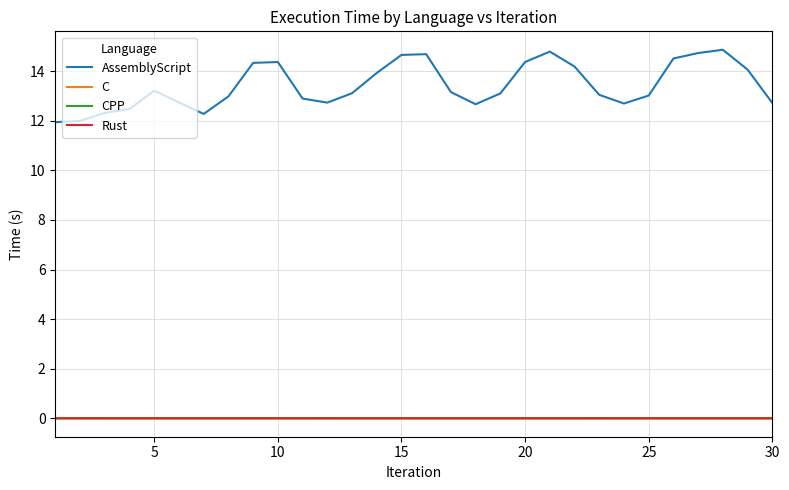

Which series has the largest range (max minus min)?

AssemblyScript